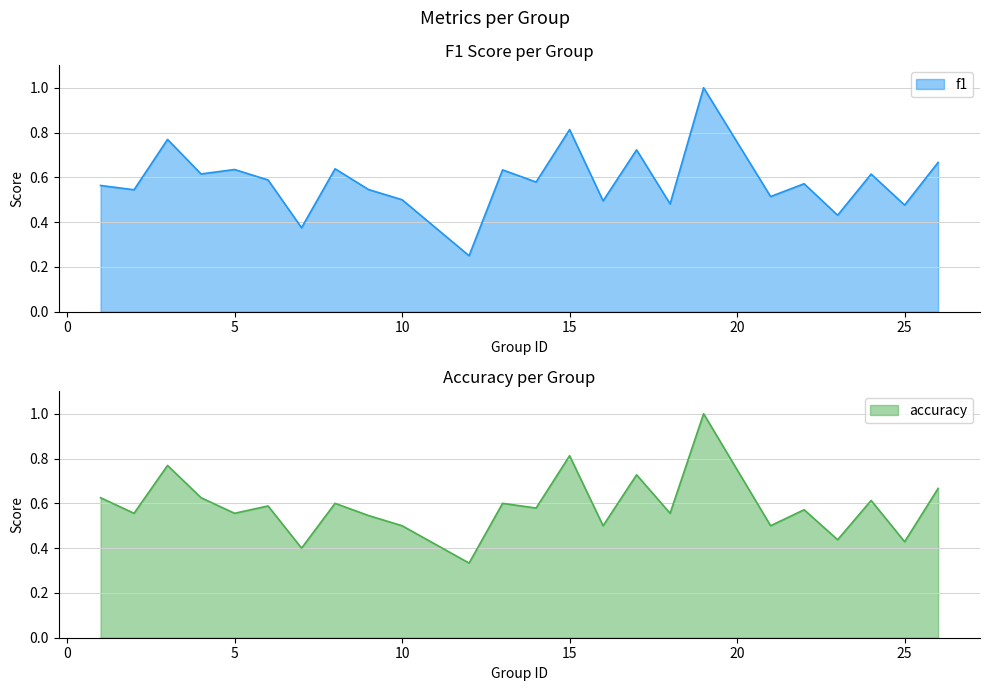

Read the accuracy value at 15.

0.8